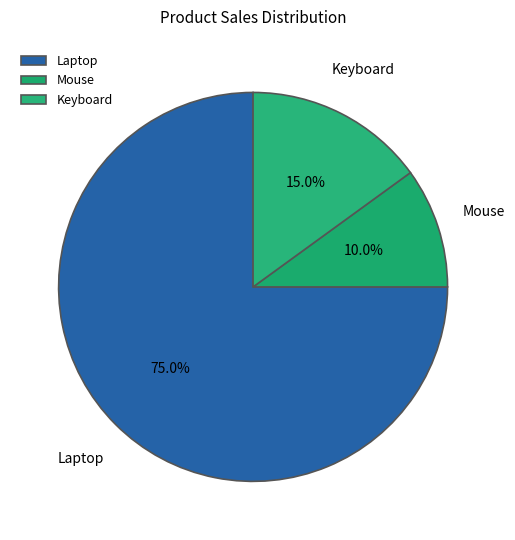

To the nearest percent, what is the difference between the largest and smallest slice percentages?

65%